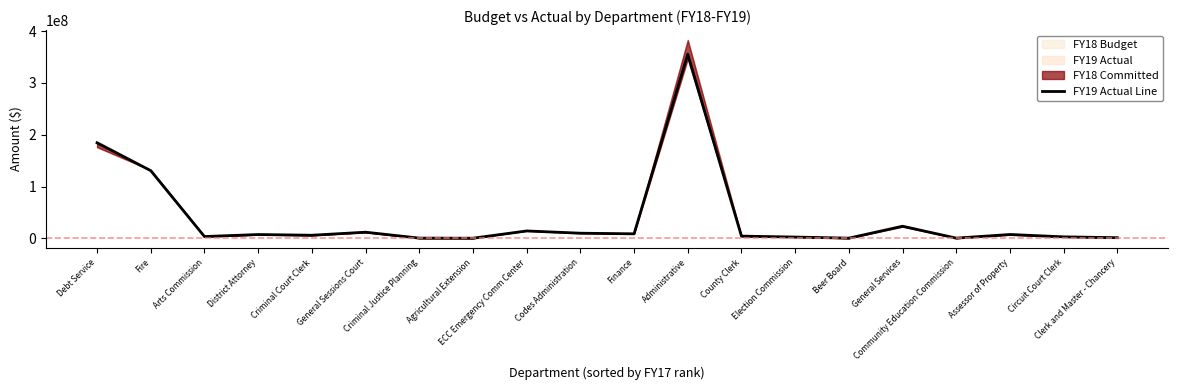

What is the label of the 11th point from the left?

Finance